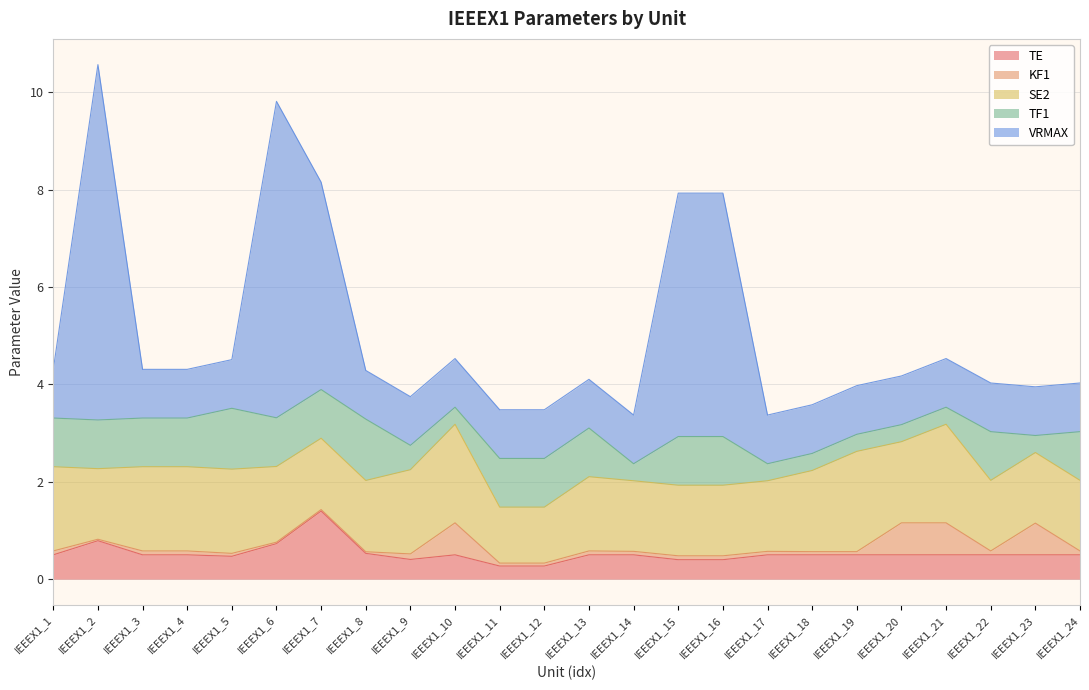

Which category has the highest value across all series?

IEEEX1_2